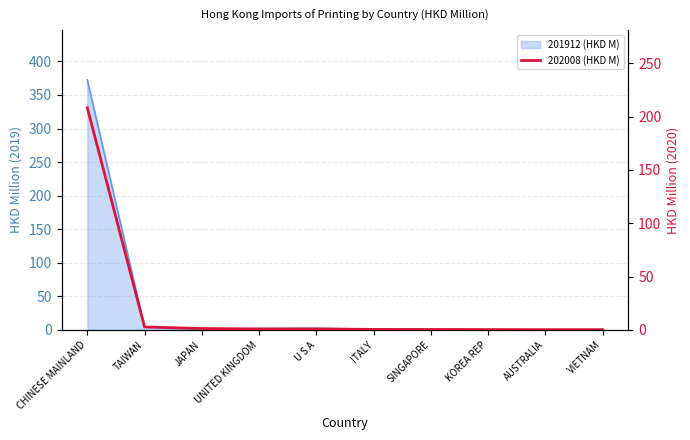

What is the sum of the values at U S A and ITALY?

1.3